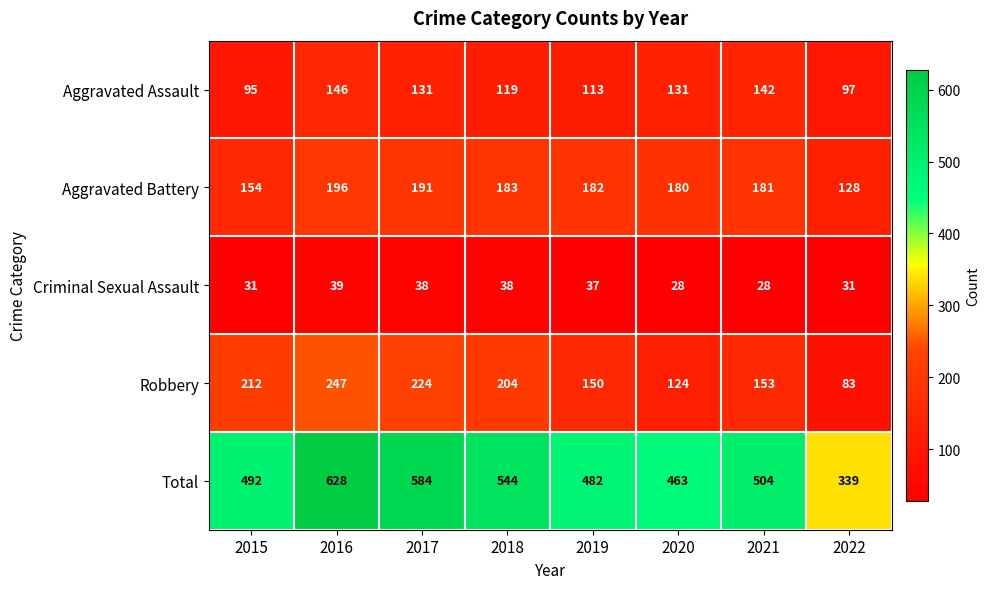

Which series has the largest total across all categories?

Total